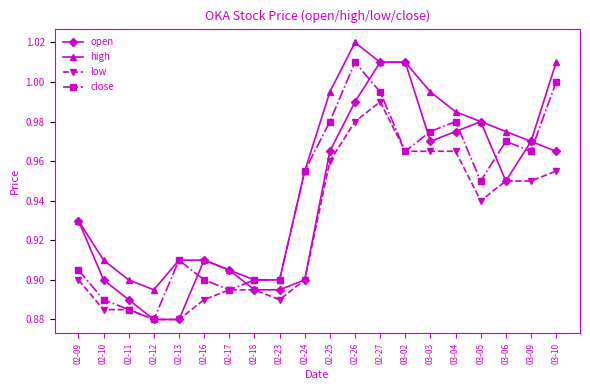

At which label is close closest to 0?

02-12